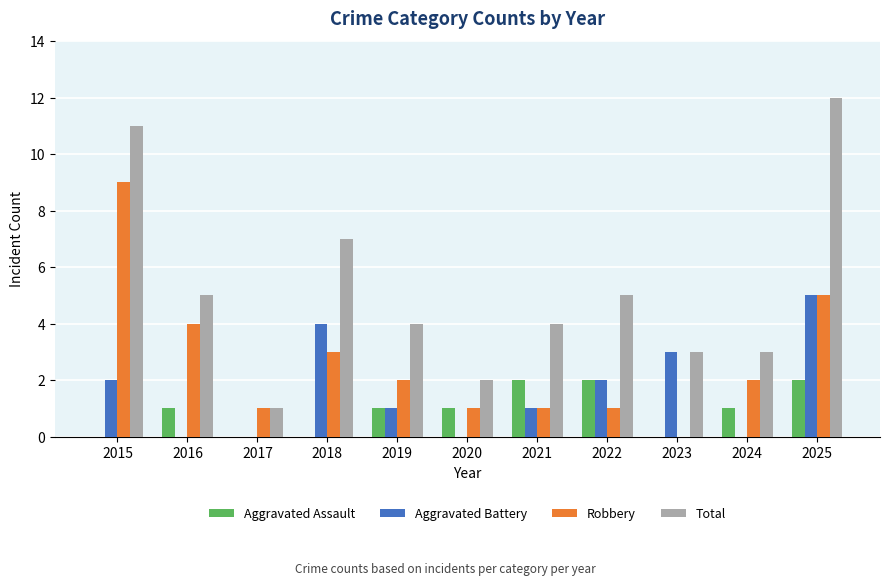

What is the total value across all series at 2015?

22